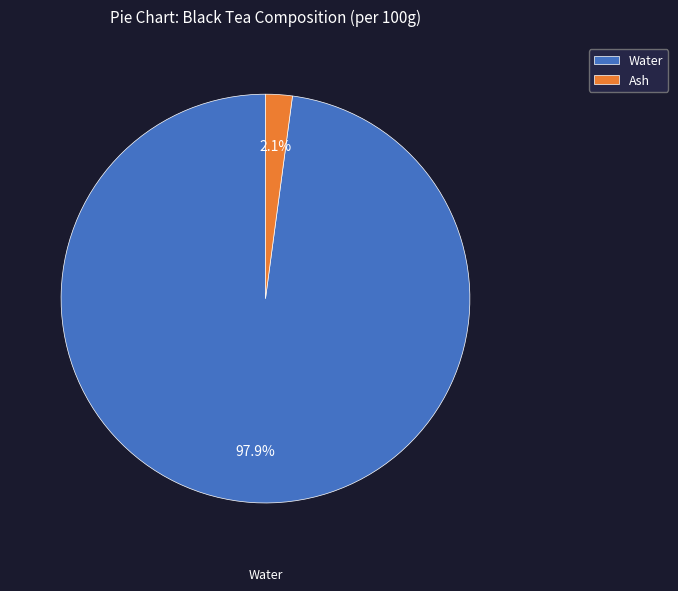

True or false: Water accounts for 98% of the total.

True